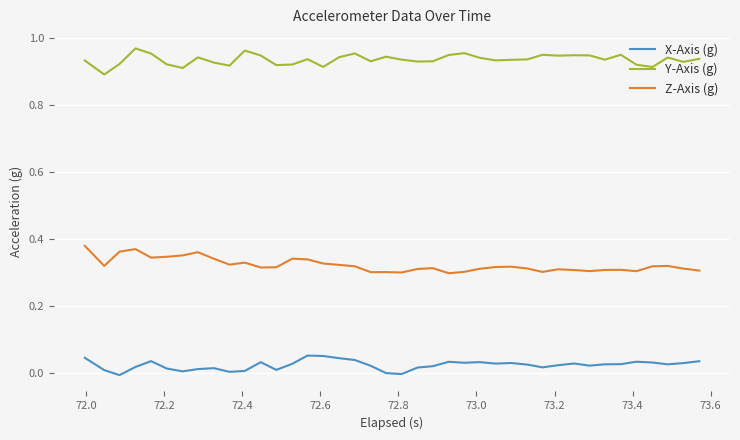

List the series in order of their overall mean, highest first.

Y-Axis (g), Z-Axis (g), X-Axis (g)